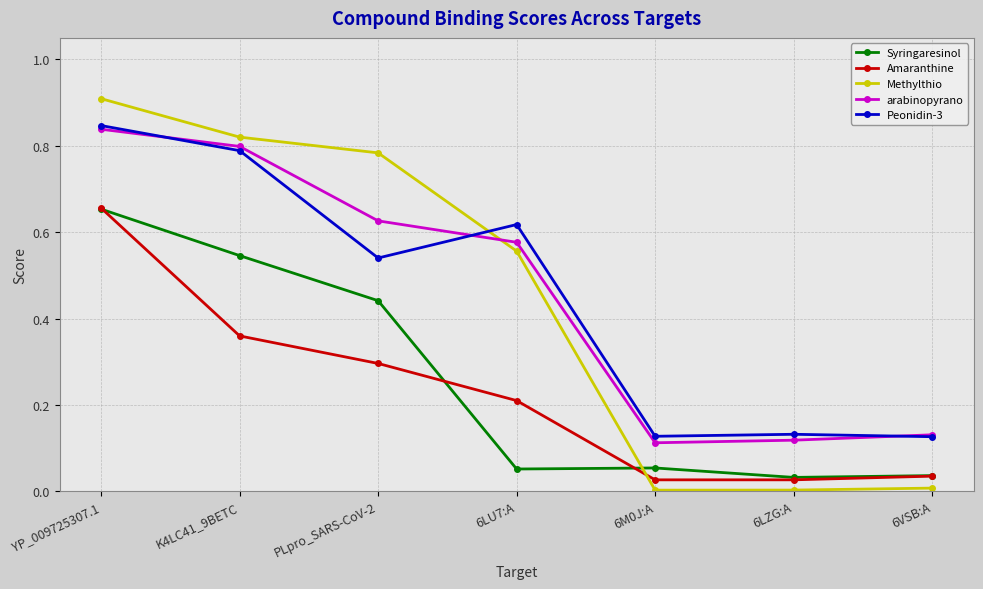

What is the label of the 3rd point from the left?

PLpro_SARS-CoV-2